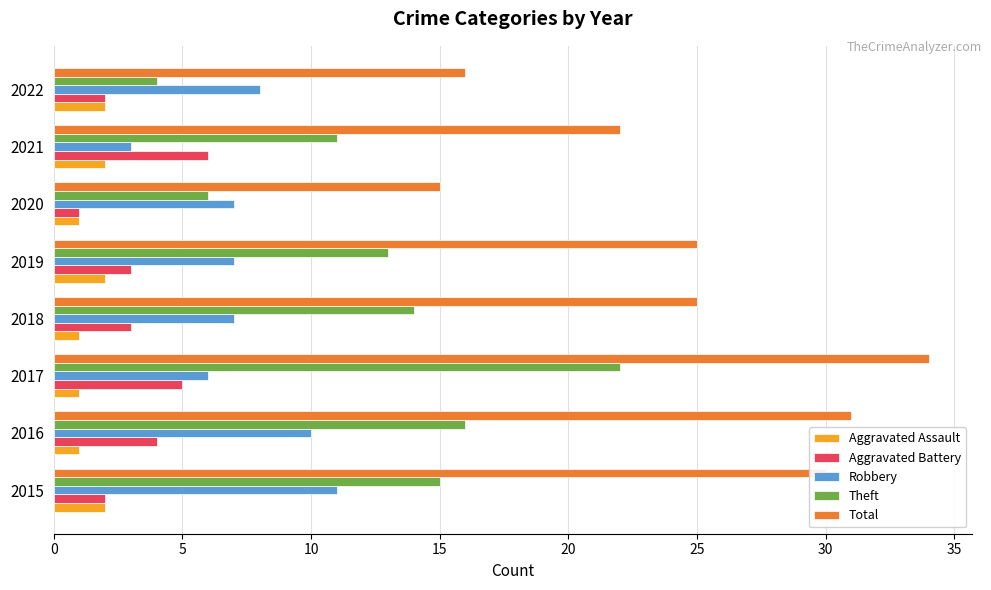

Which series has the largest range (max minus min)?

Total